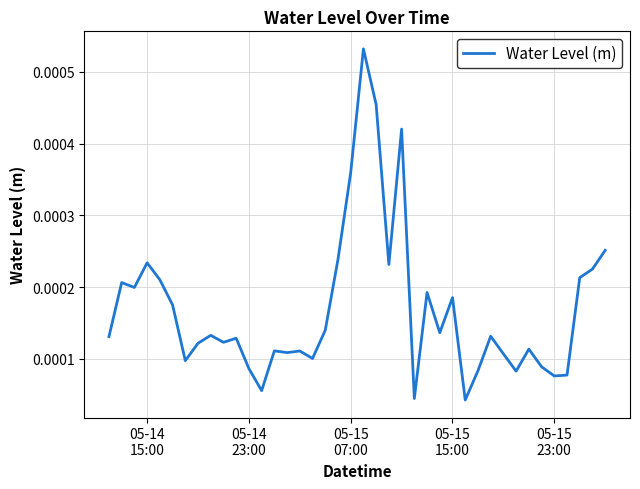

How many points are lower than both their immediate neighbors (excluding endpoints)?

12